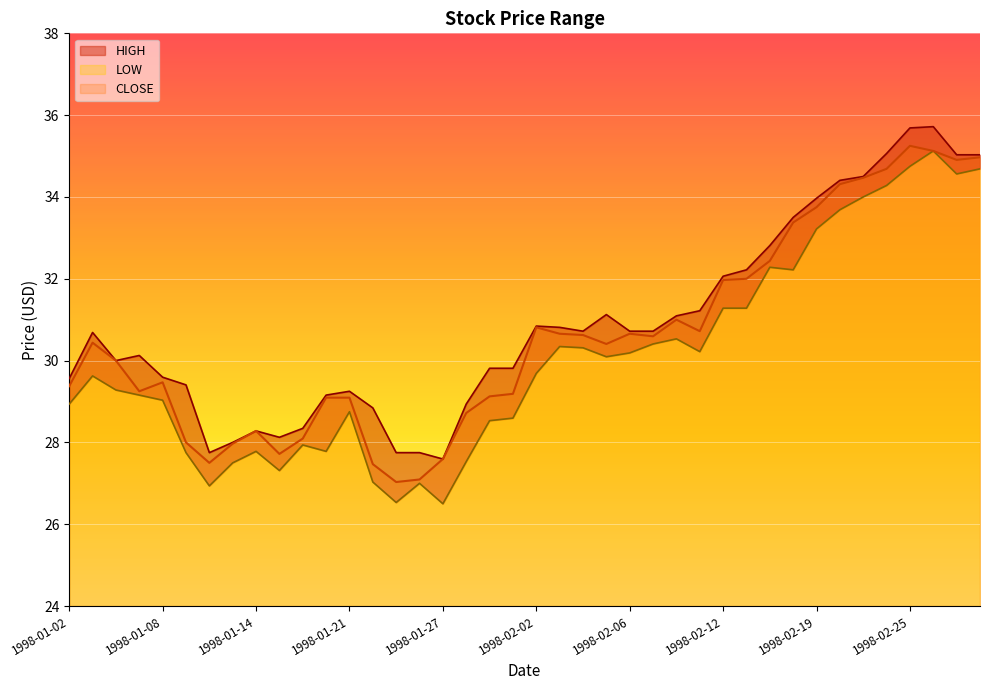

What is the label of the 14th point from the right?

1998-02-10